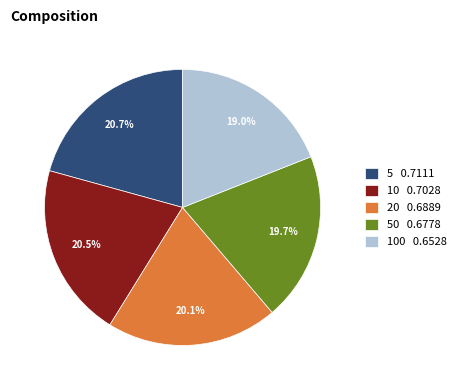

Combined, what portion of the pie is 100 0.6528 and 20 0.6889?

39.1%